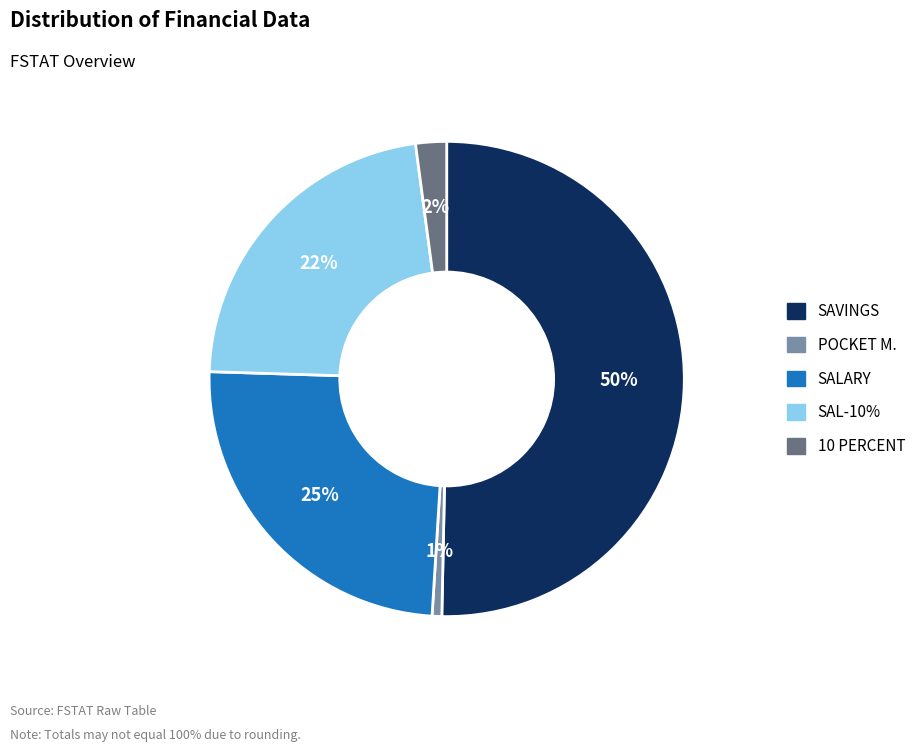

To the nearest percent, what is the combined percentage of POCKET M. and SAVINGS?

51%